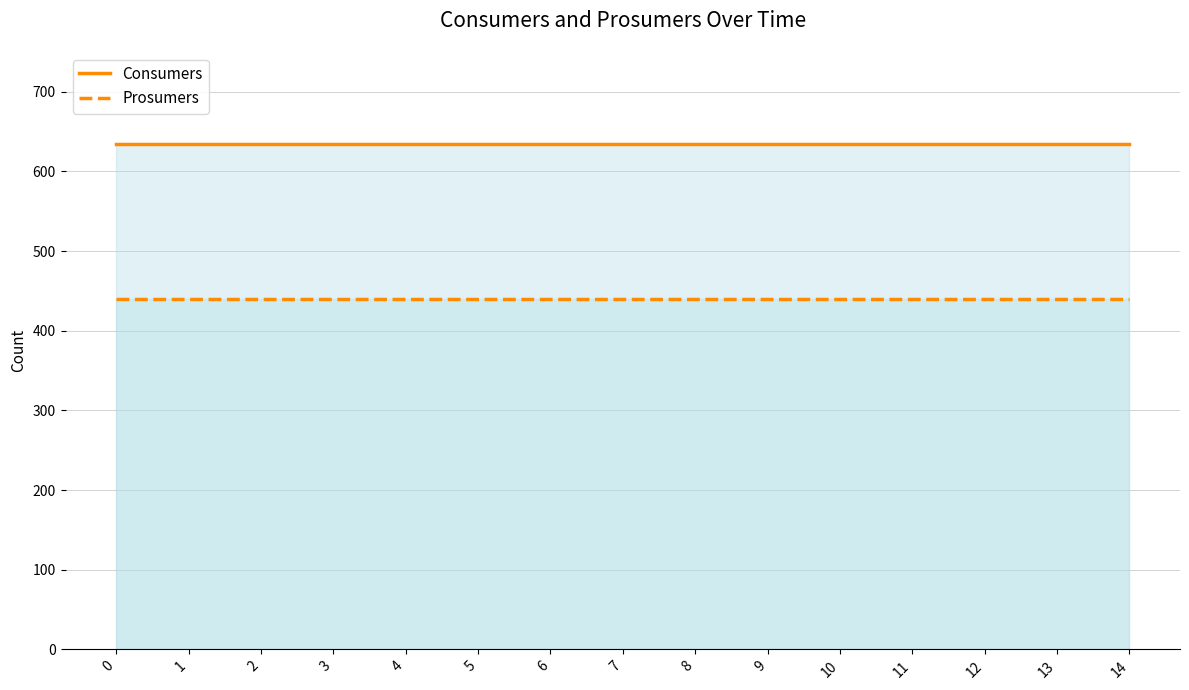

The Prosumers series shows 708 at 4. True or false?

False